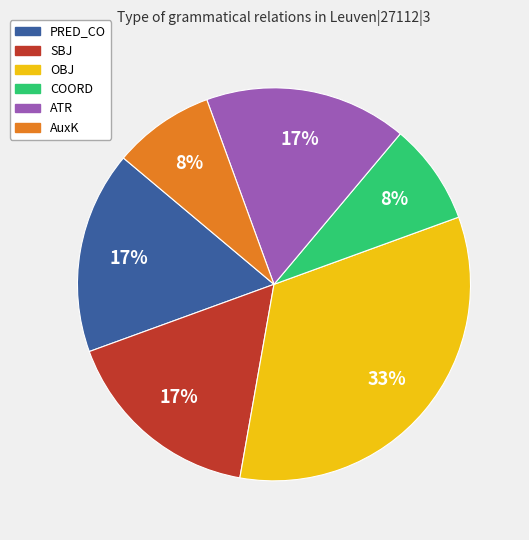

What percentage is the ATR slice, to the nearest percent?

17%